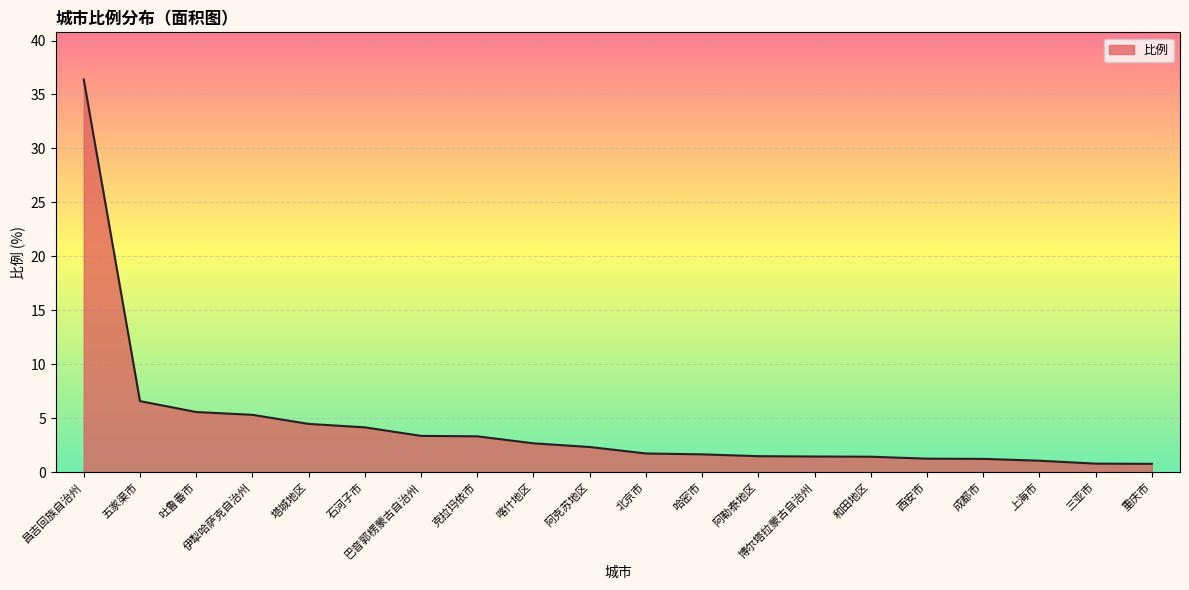

What is the minimum value shown in the chart?

0.8